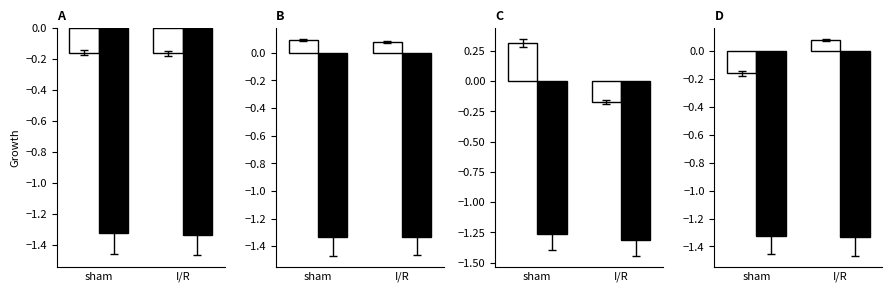

The Operating Income Growth series shows -0.1 at 2017-03-31. True or false?

False